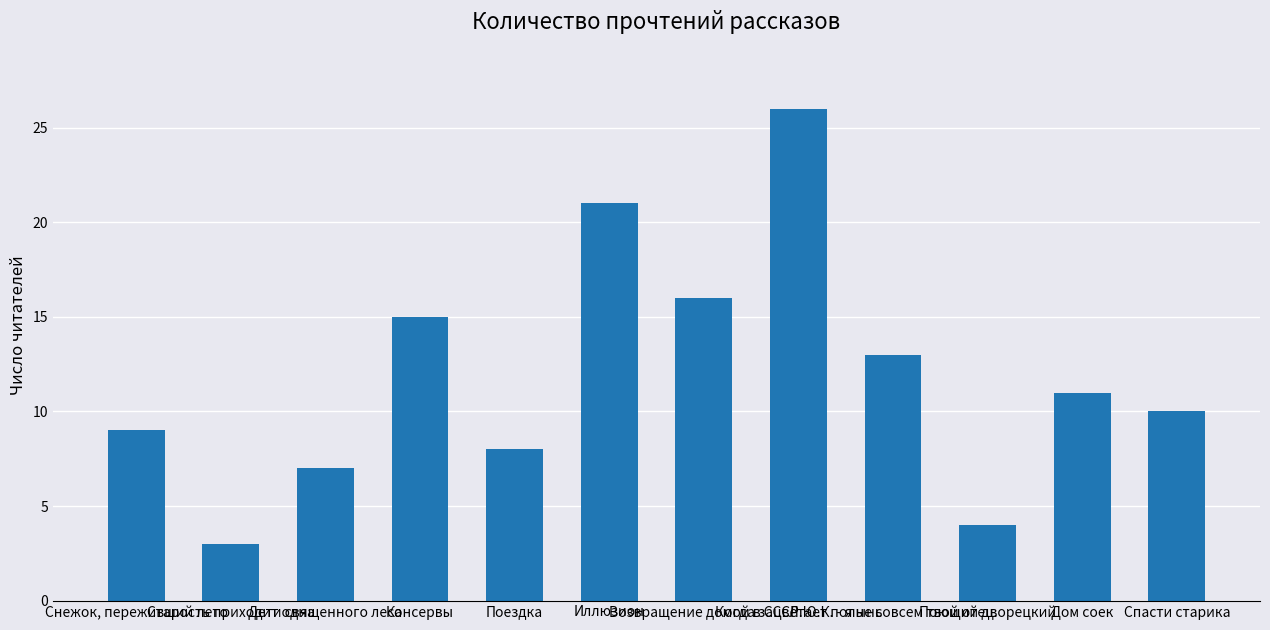

Which category has the lowest value across all series?

Старость приходит одна